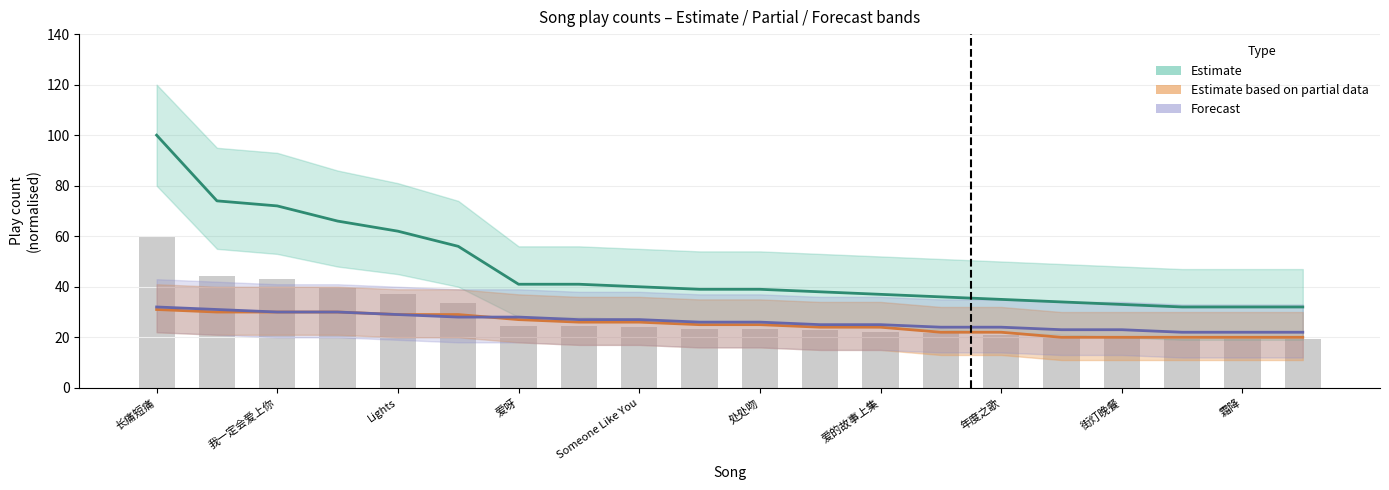

Is it true that Estimate based on partial data equals 20.0 at 15?

True